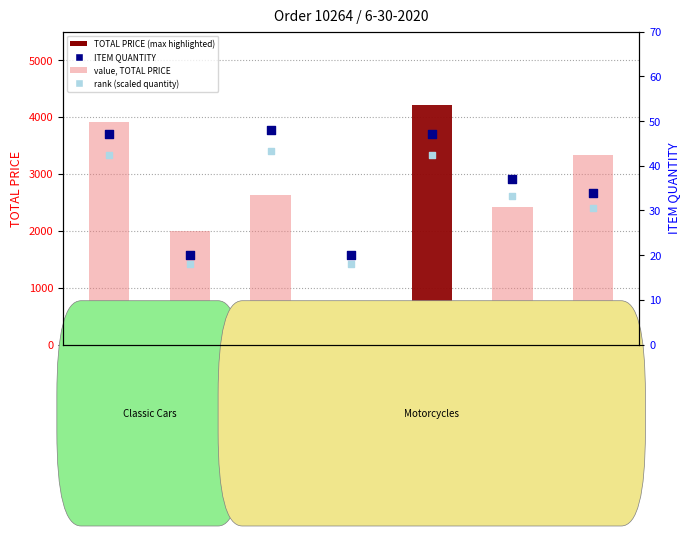

At how many categories does at least one series exceed 1768?

6